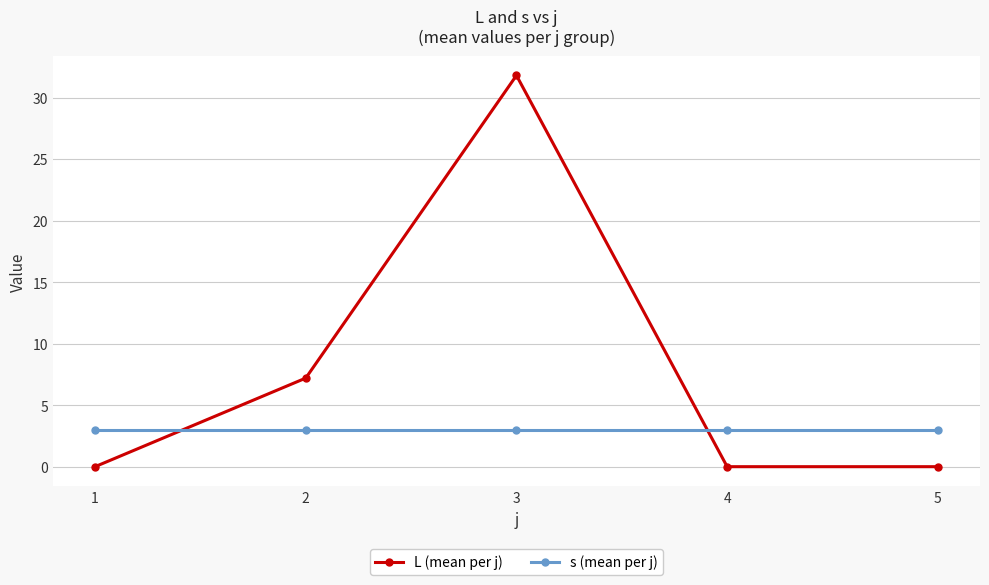

True or false: L (mean per j) has a value of 0.0 at 4.

True